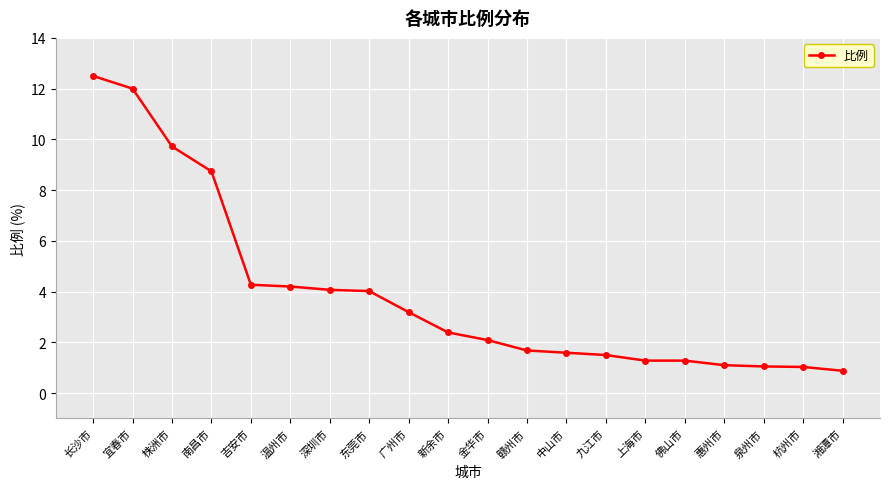

What is the difference between the maximum and minimum values?

11.6